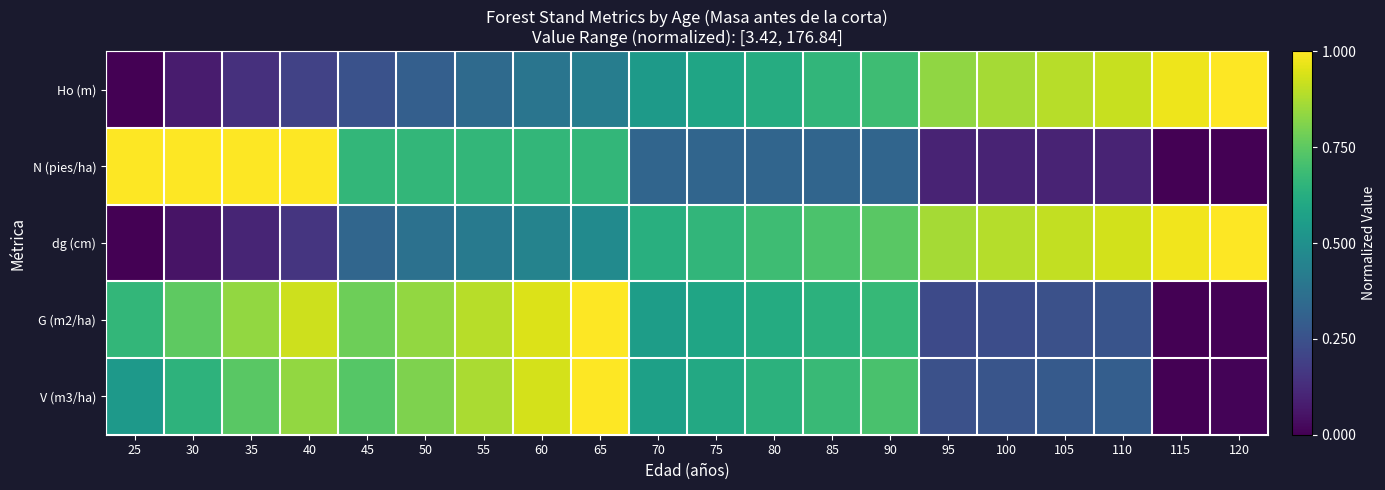

What is the spread (max minus min) of values at 35?

0.9